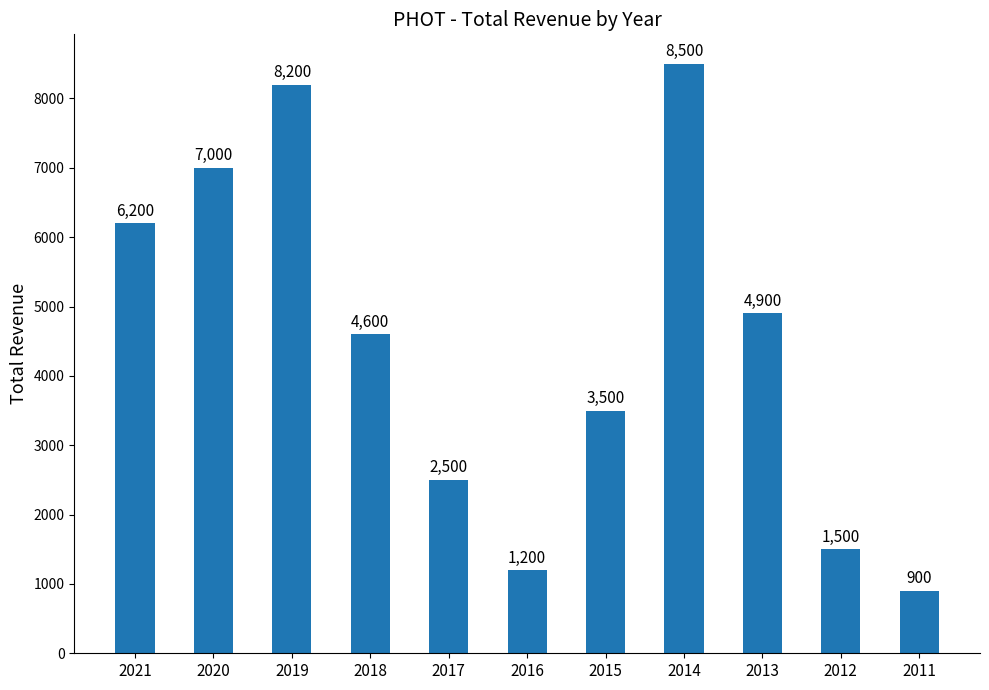

What is the difference between the values at 2011 and 2014?

7600